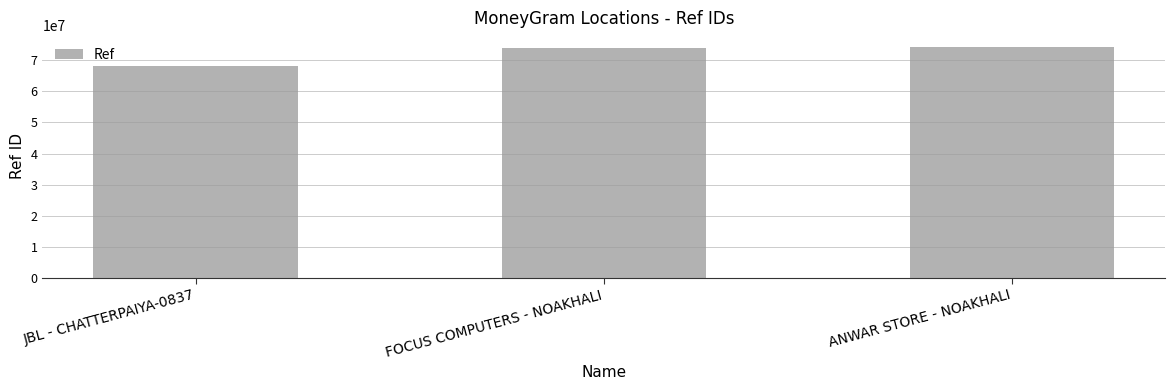

Between FOCUS COMPUTERS - NOAKHALI and JBL - CHATTERPAIYA-0837, which is larger?

FOCUS COMPUTERS - NOAKHALI